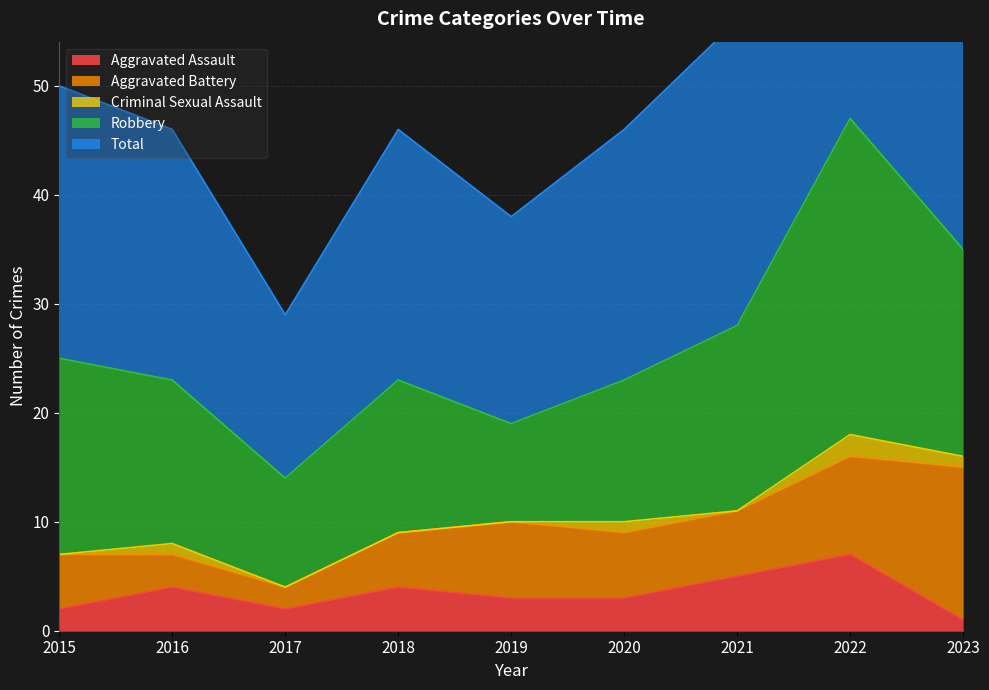

At 2022, list the series in order from smallest to largest.

Criminal Sexual Assault, Aggravated Assault, Aggravated Battery, Robbery, Total